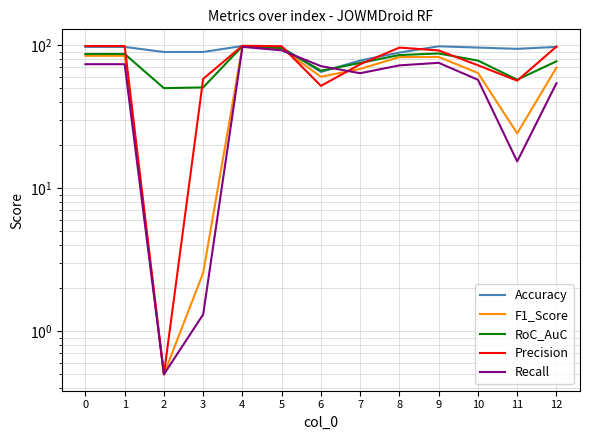

What is the minimum value for RoC_AuC?

50.0